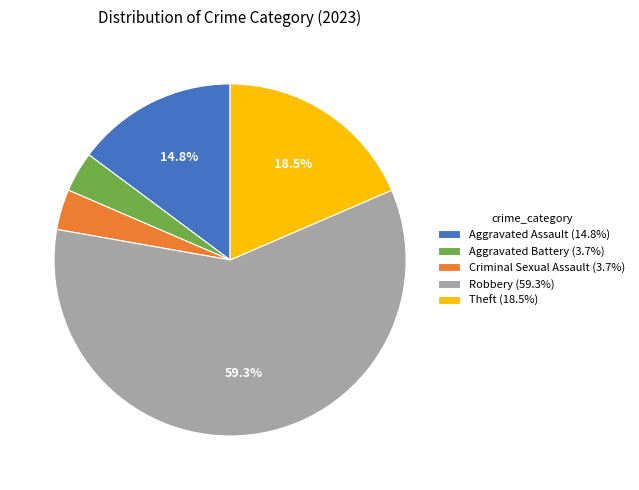

What is the ratio of the value at Theft (18.5%) to the value at Robbery (59.3%)?

0.3